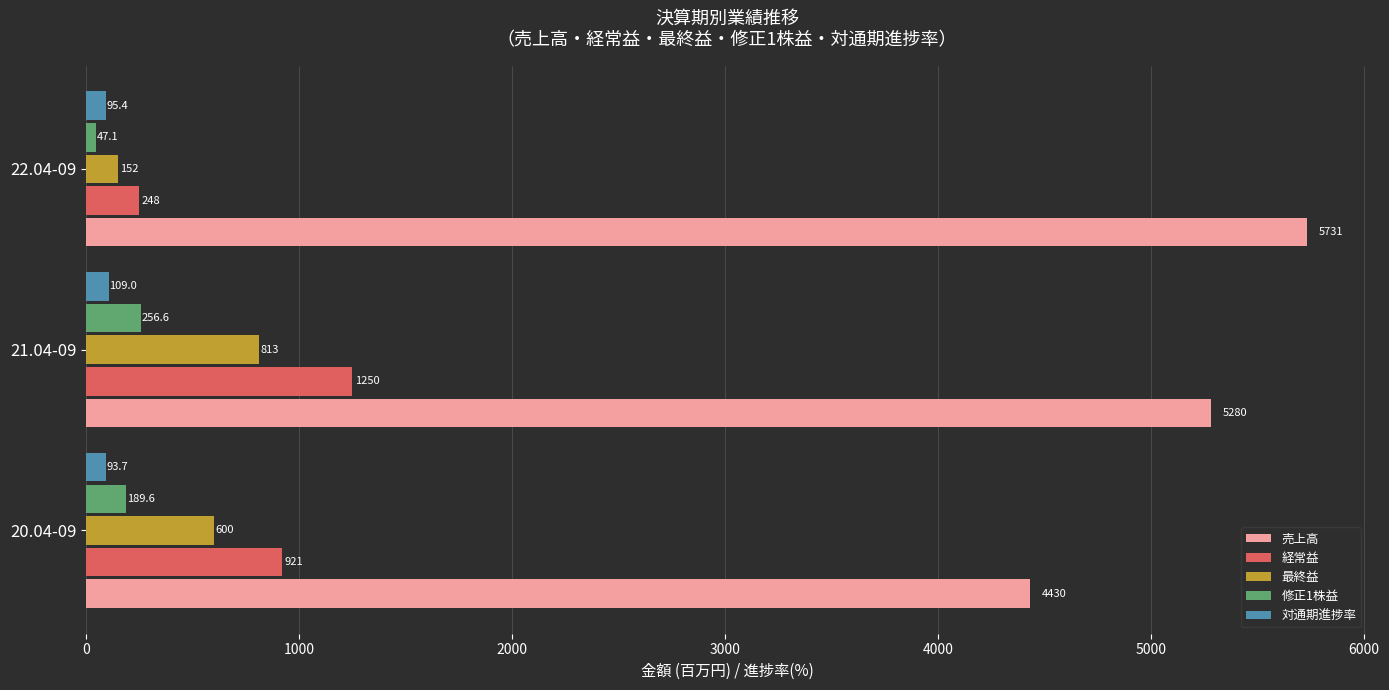

How many categories are shown in the chart?

3